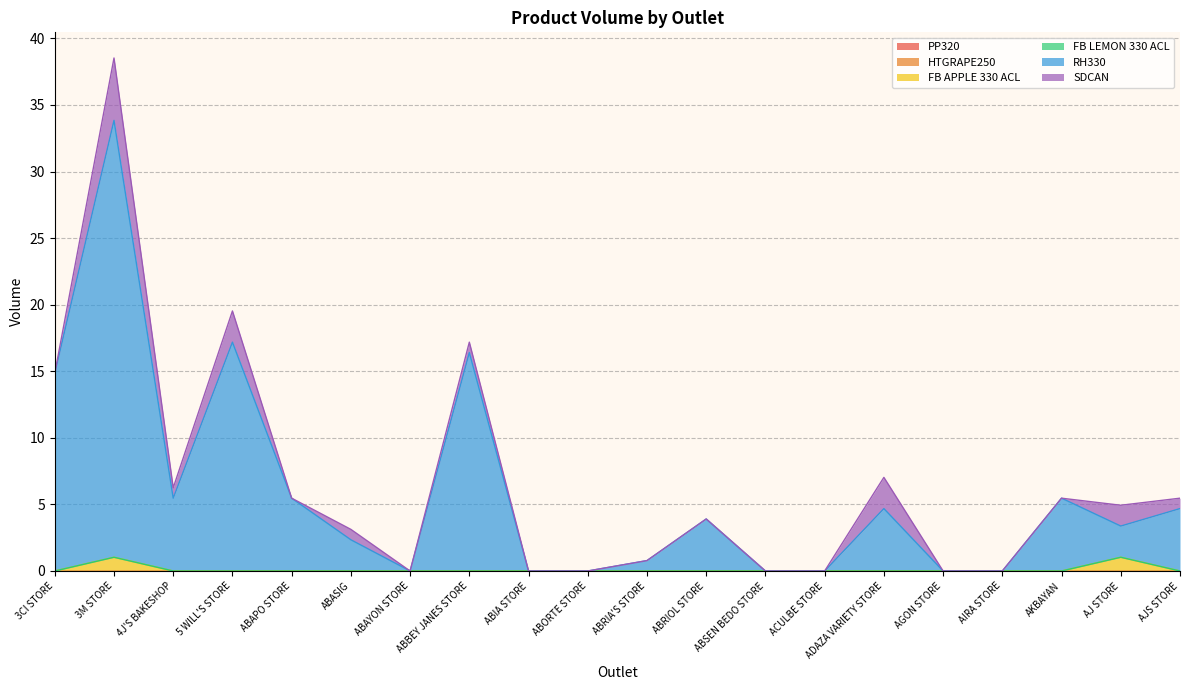

Between 5 WILL'S STORE and ABIA STORE, which series saw the biggest shift?

RH330